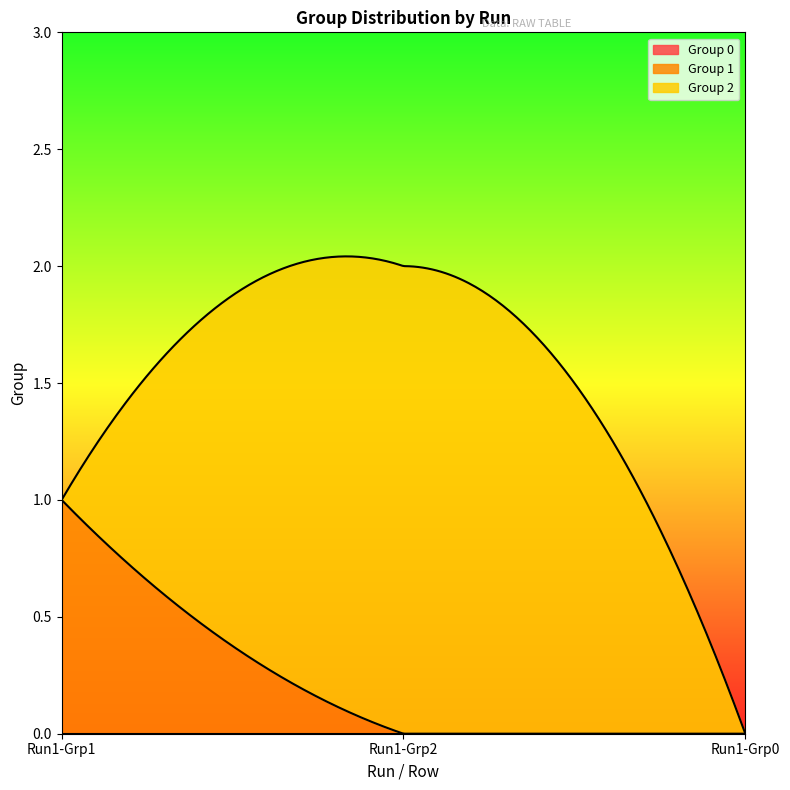

Reading left to right, extract all data points from this chart.

Group 0: Run 1 - Group 1=0	Run 1 - Group 2=0	Run 1 - Group 0=0
Group 1: Run 1 - Group 1=1	Run 1 - Group 2=0	Run 1 - Group 0=0
Group 2: Run 1 - Group 1=0	Run 1 - Group 2=2	Run 1 - Group 0=0